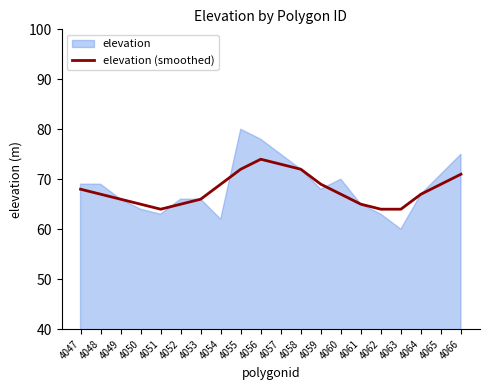

Approximately how many times larger is the value at 4059 compared to 4066?

1.0